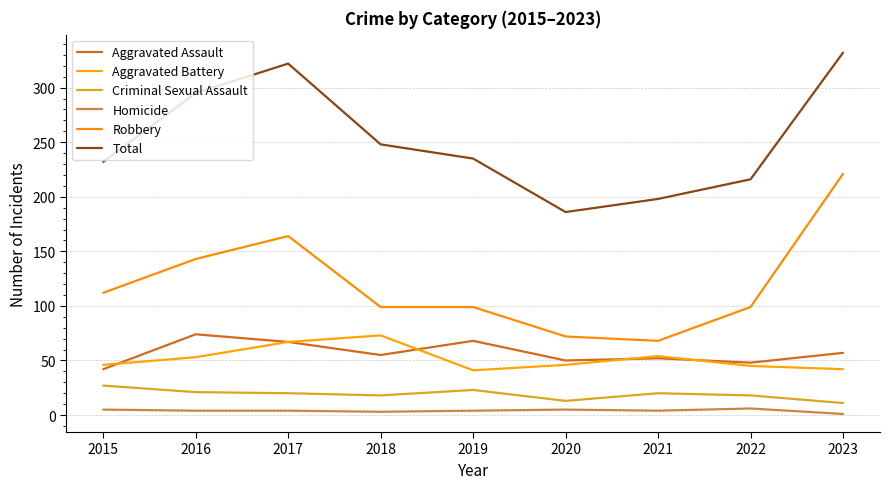

Is this an area chart (filled region under the line)?

No